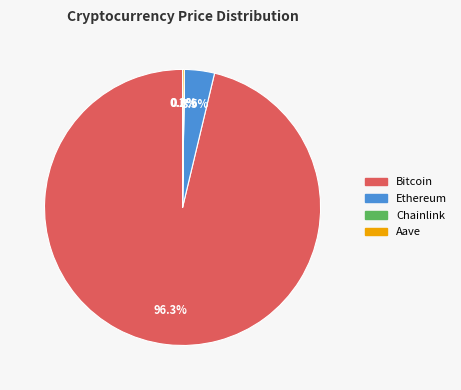

Which category has the biggest portion of the pie?

Bitcoin